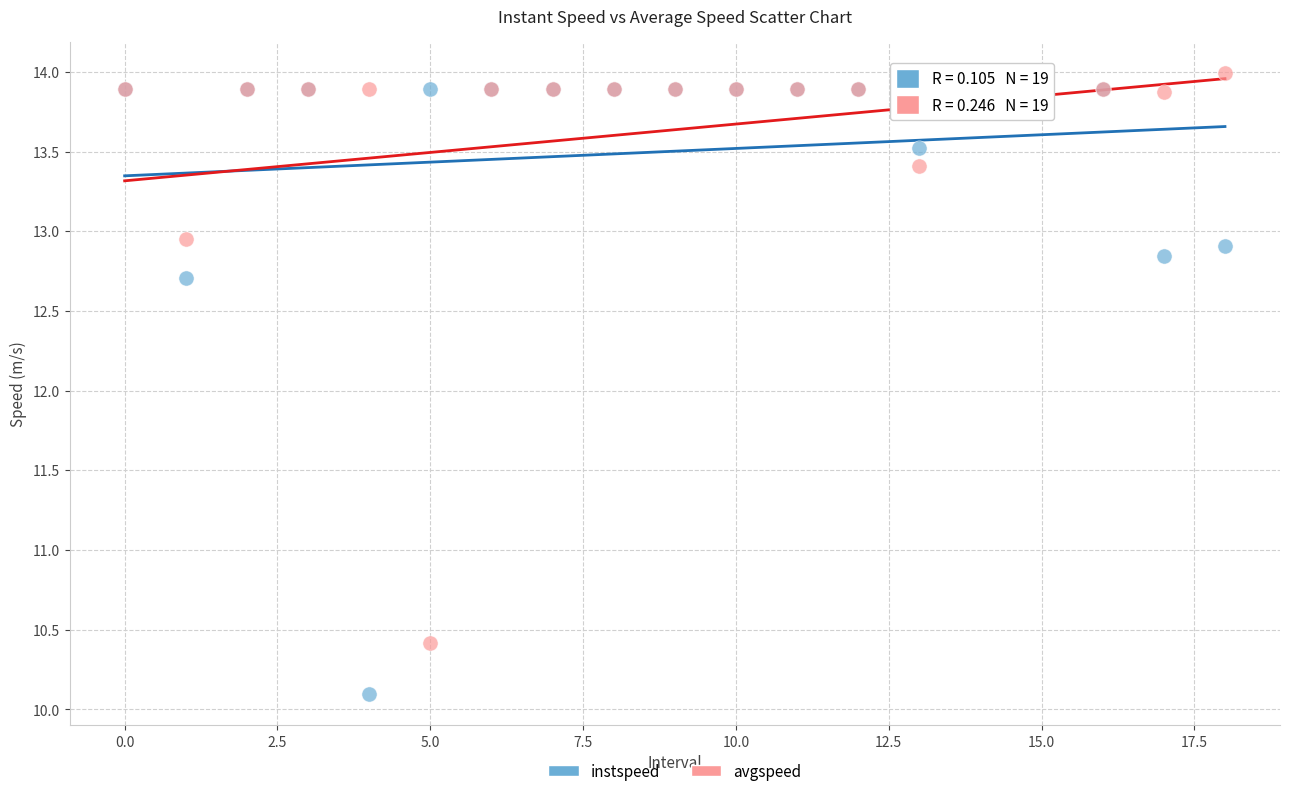

Which series contains the highest Y value?

avgspeed